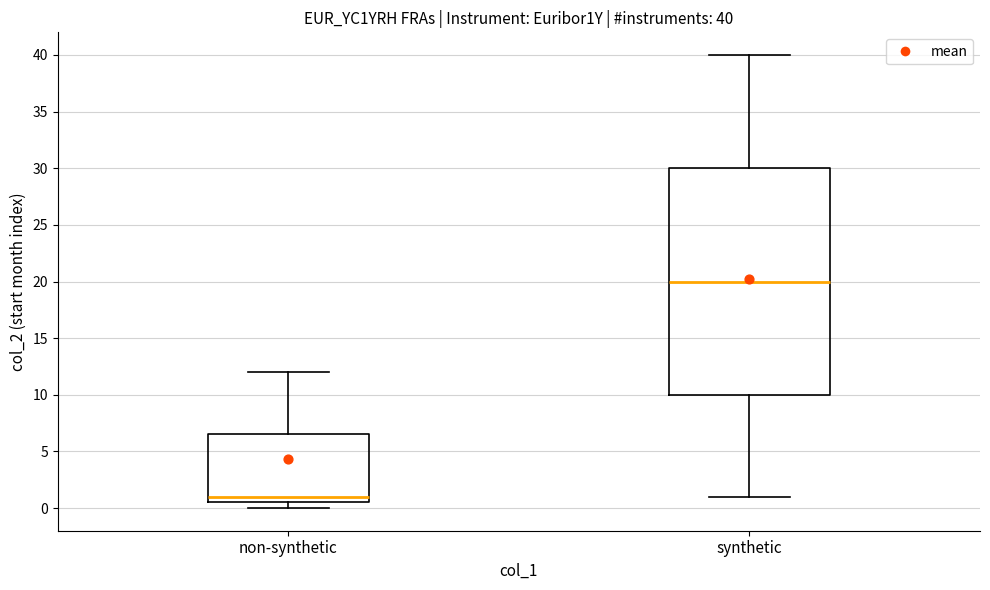

Which box is the tallest, from its lower edge to its upper edge?

synthetic